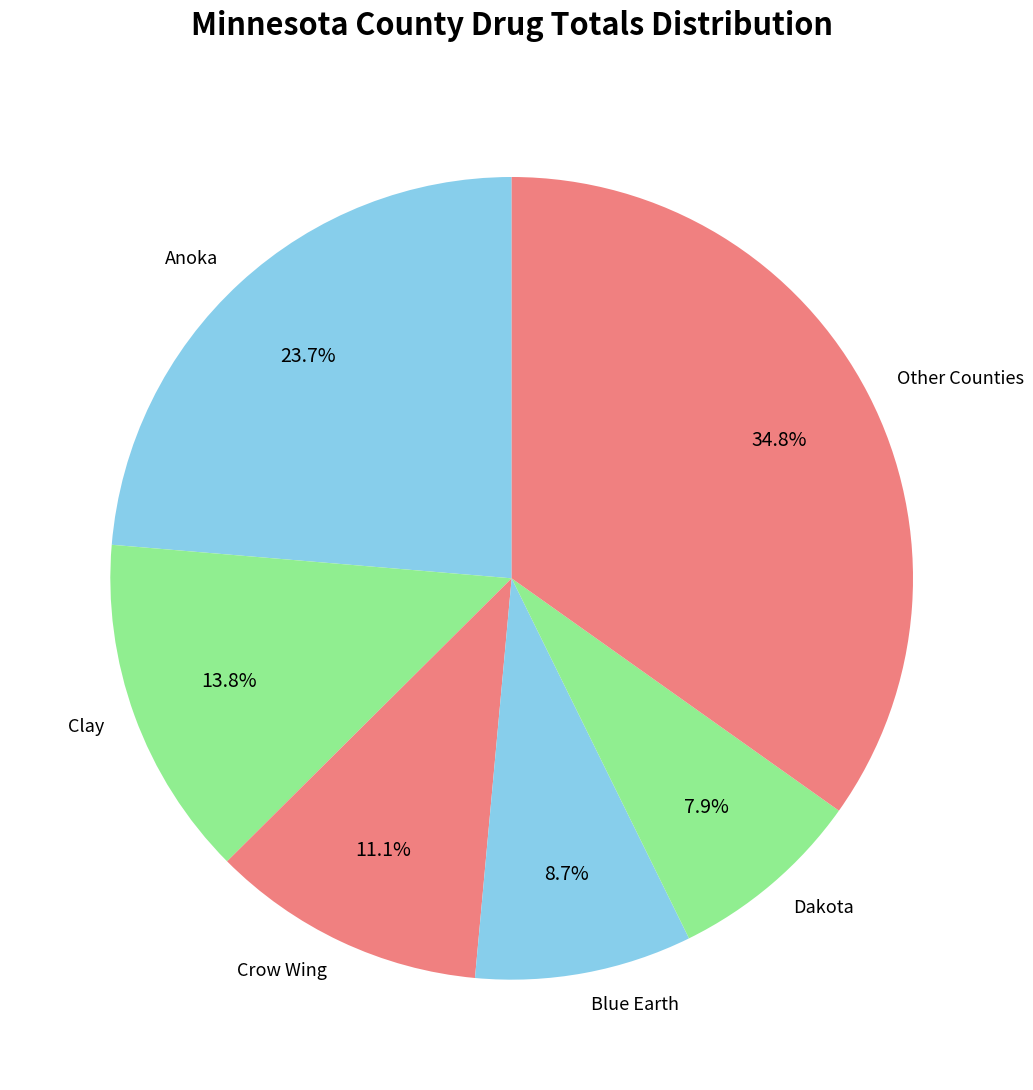

Does Dakota represent more than half of the total?

No